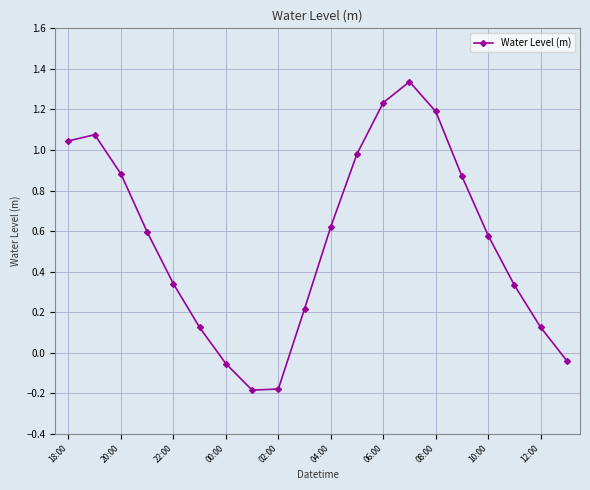

How many points are lower than both their immediate neighbors (excluding endpoints)?

1